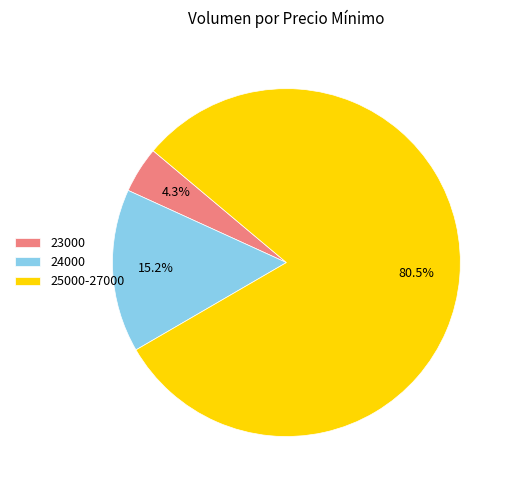

What percentage do 23000 and 24000 together represent?

19.5%